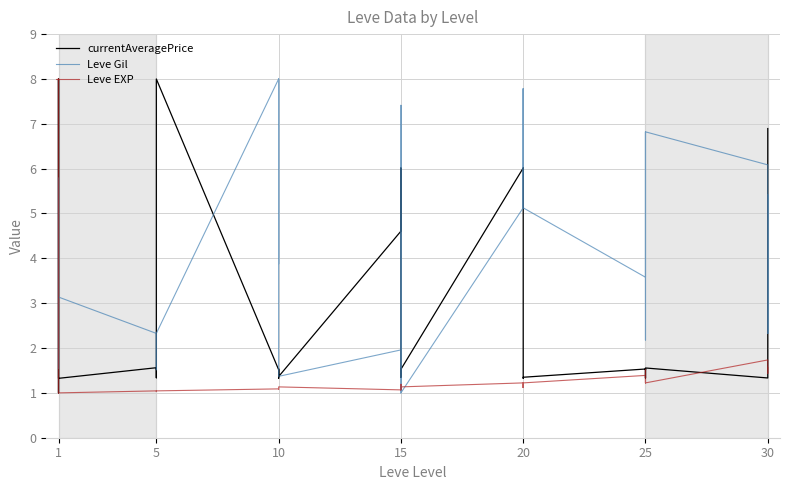

What is the value of the Leve Gil point at the 9th from the left?

2.3